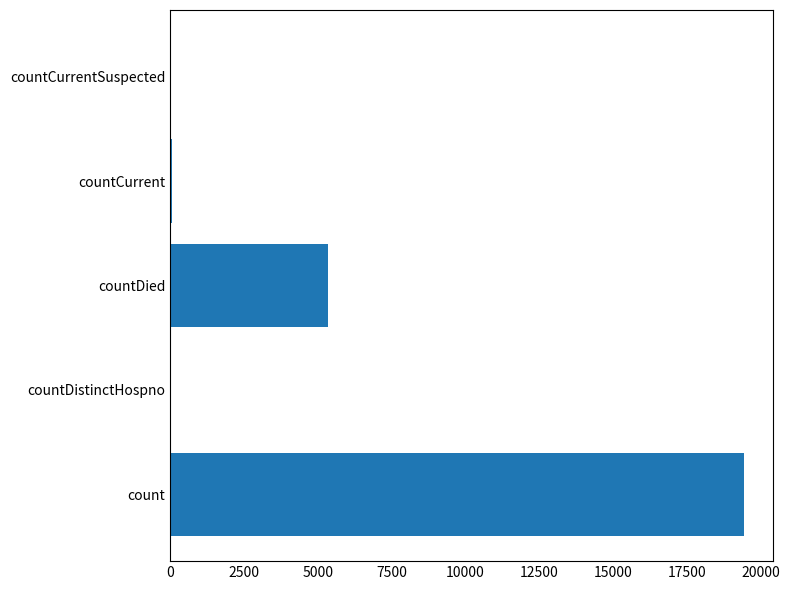

Count the number of data series in this chart.

1